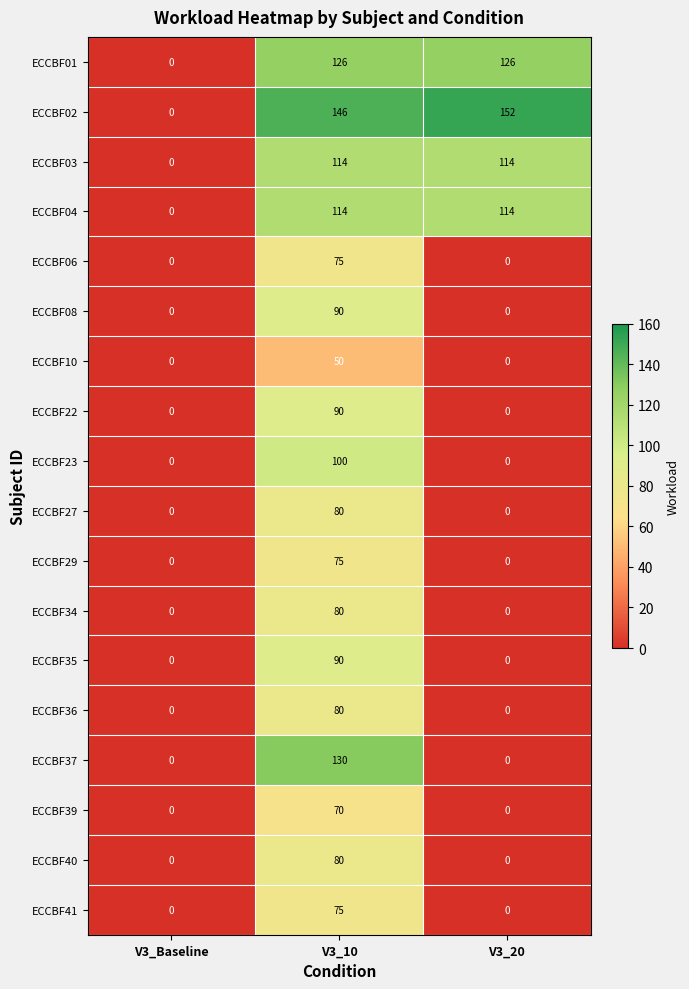

Which series has the largest range (max minus min)?

ECCBF02